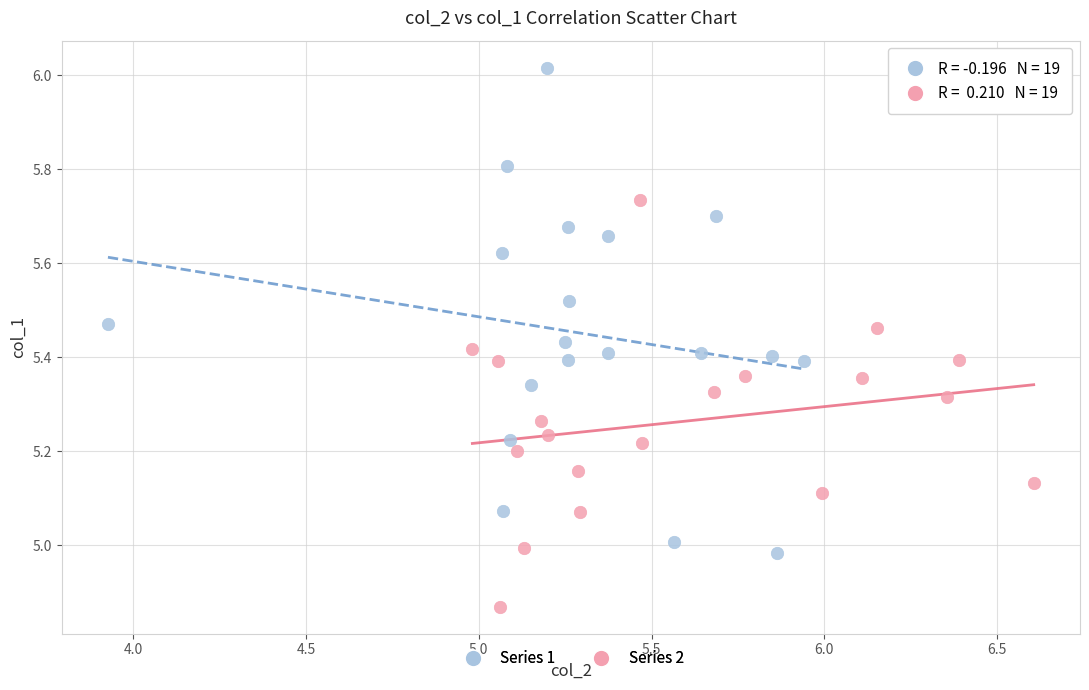

Which series reaches the maximum Y coordinate?

Series 1